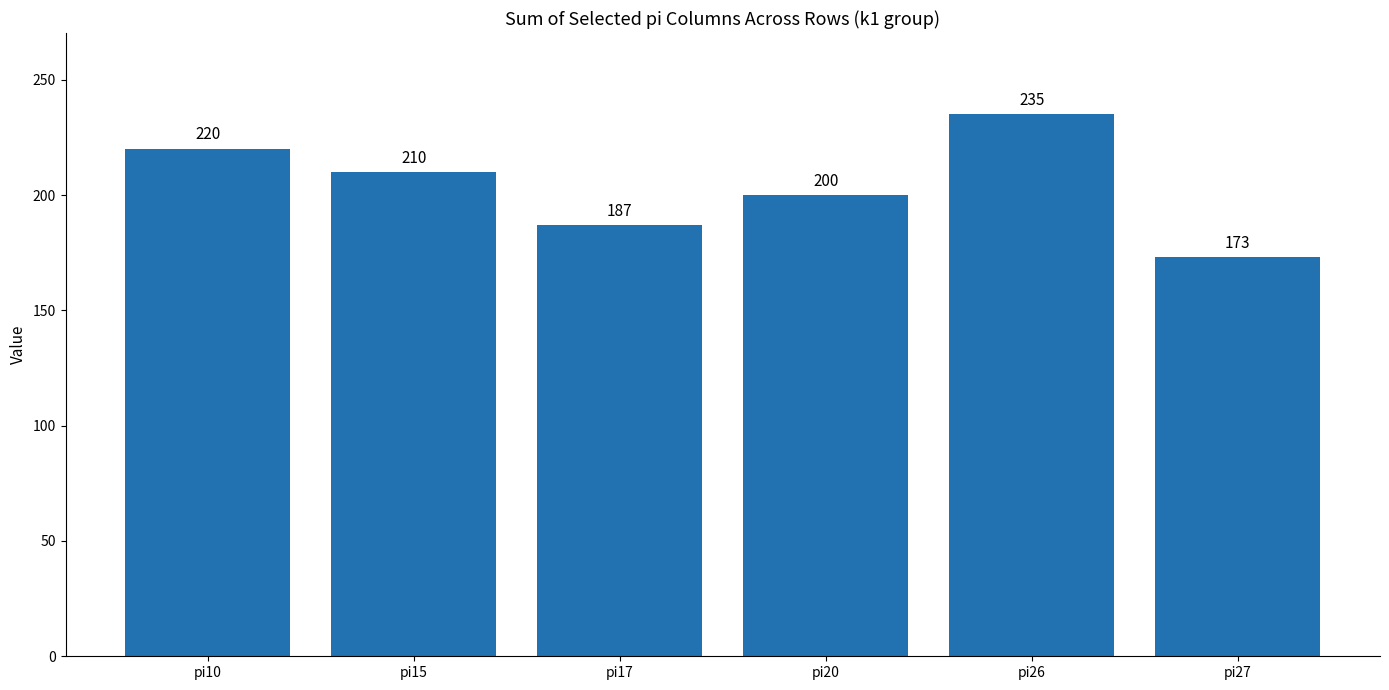

How many data points are less than 210?

3